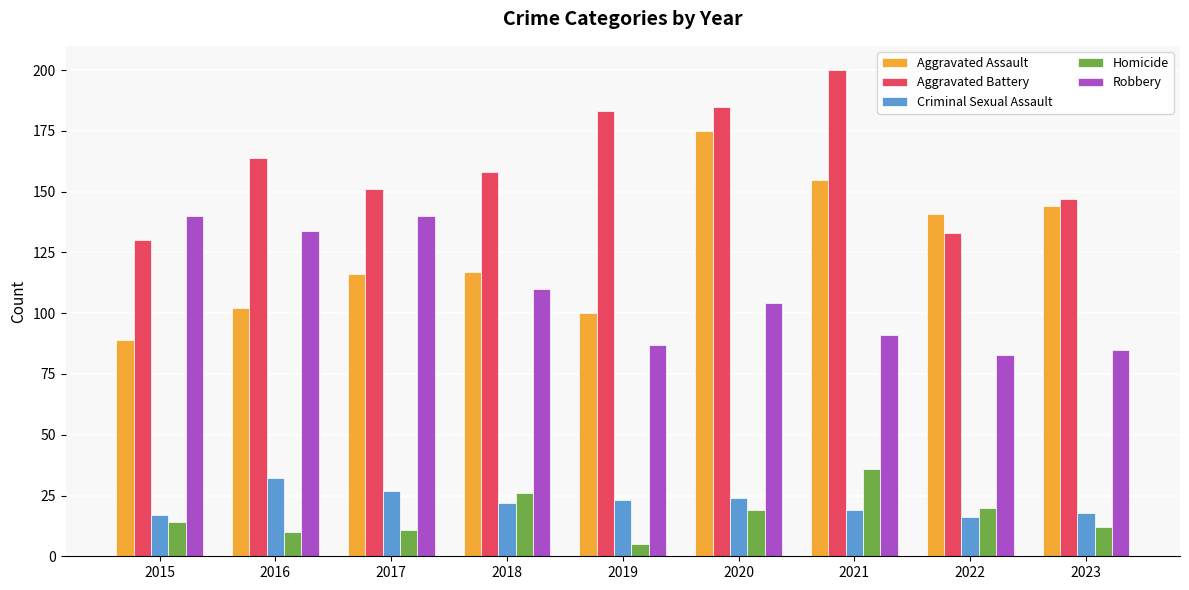

How many data points in Aggravated Battery are less than 158?

4